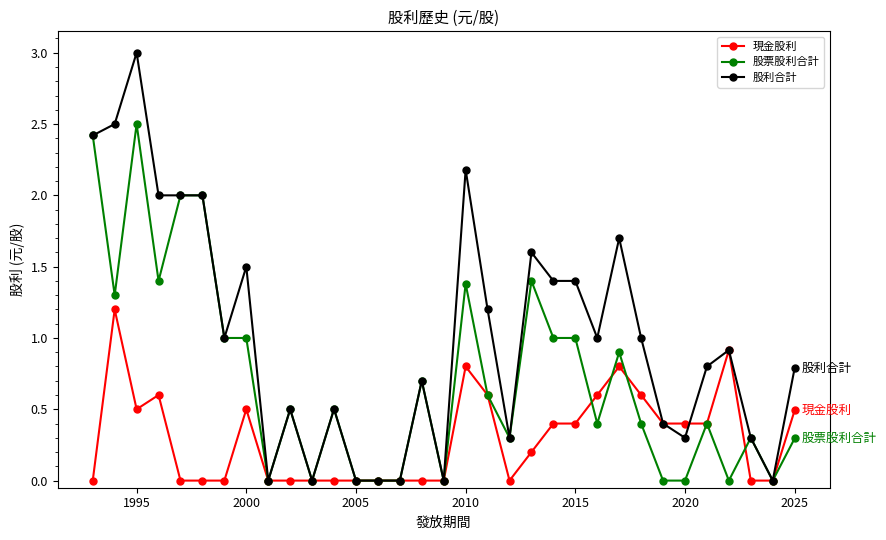

What is the value of the 股利合計 point at the 19th from the left?

1.2